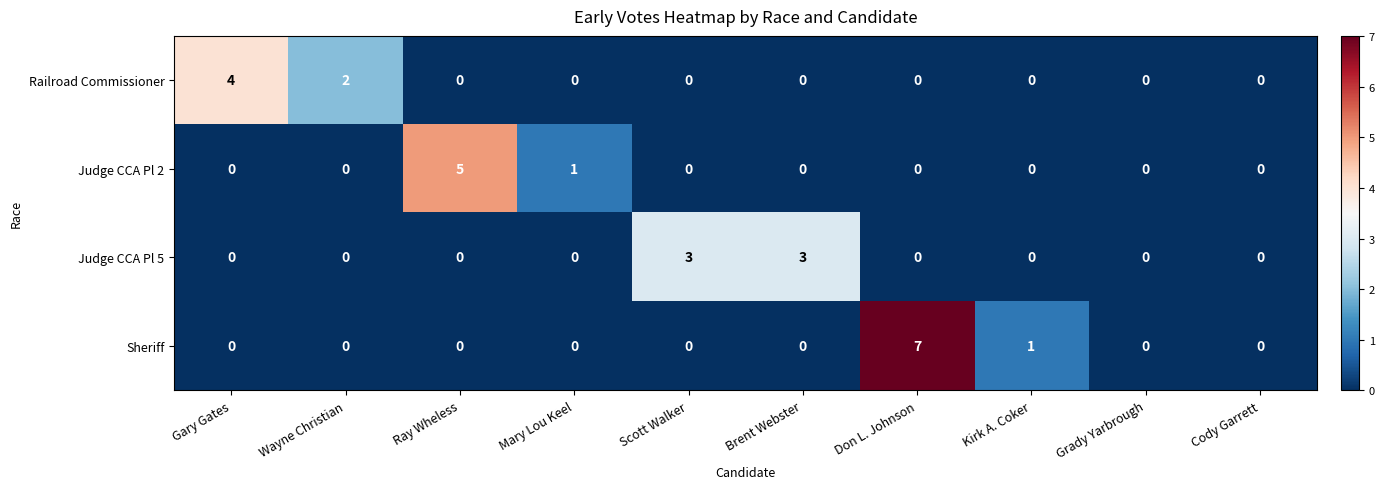

The Judge CCA Pl 2 series shows 0 at Brent Webster. True or false?

True